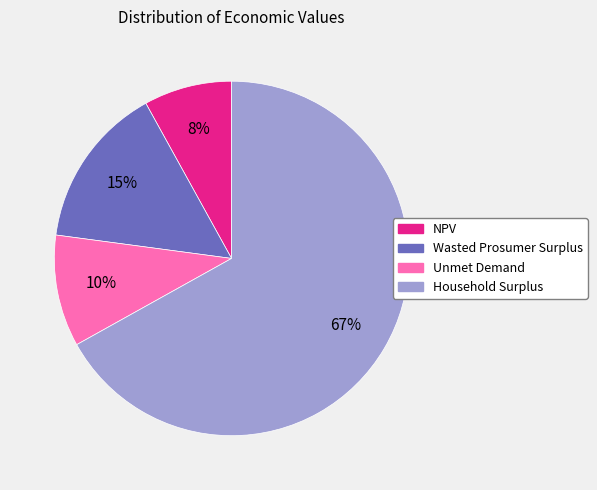

To the nearest percent, what is the average slice percentage?

25%